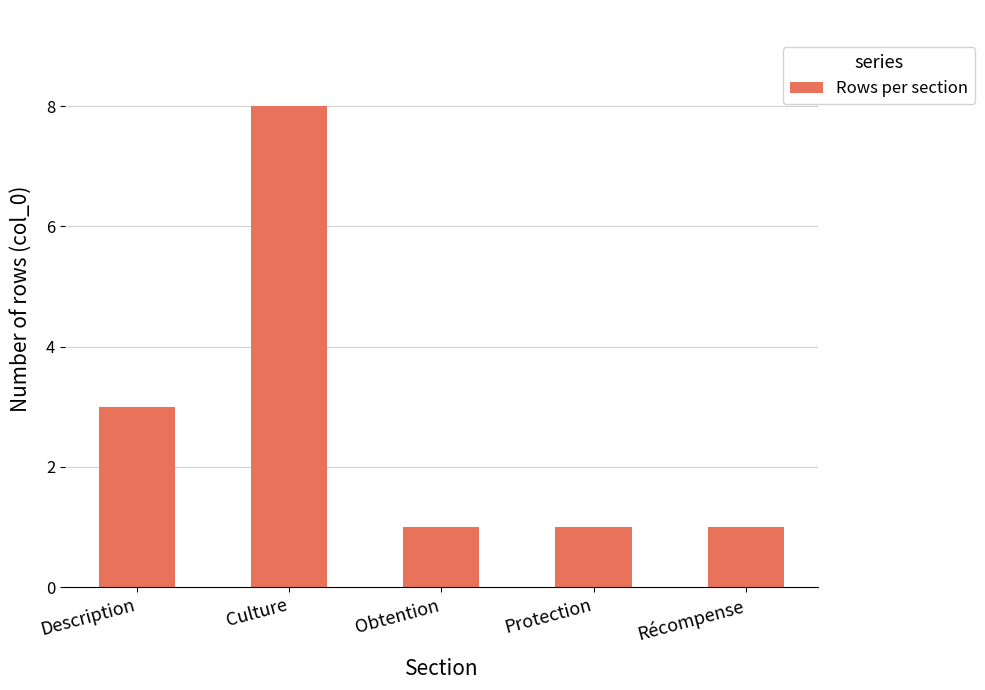

What is the change in value from Description to Récompense?

-2